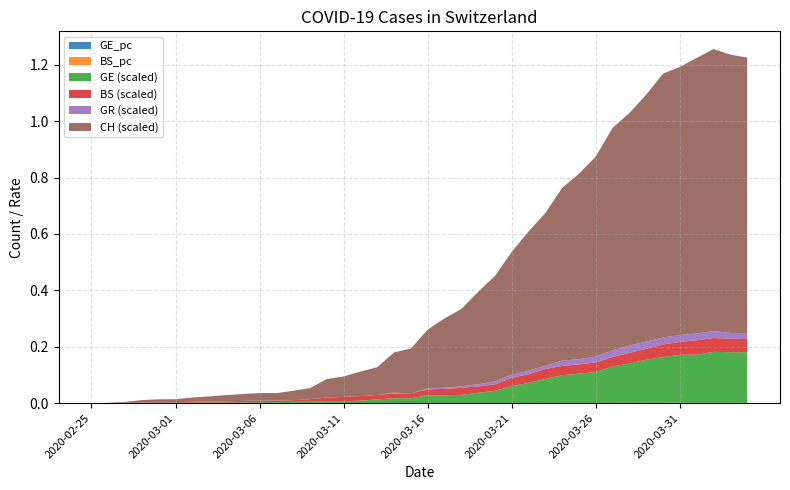

Reading left to right, extract all data points from this chart.

GE: 0.0	1.0	1.0	2.0	3.0	3.0	3.0	4.0	4.0	5.0	7.0	7.0	9.0	10.0	14.0	14.0	17.0	26.0	35.0	34.0	56.0	56.0	58.0	73.0	87.0	120.0	143.0	171.0	197.0	208.0	220.0	259.0	280.0	306.0	325.0	341.0	342.0	362.0	359.0	360.0
GR: 0.0	0.0	0.0	0.0	0.0	0.0	0.0	0.0	0.0	0.0	0.0	0.0	0.0	0.0	0.0	0.0	0.0	0.0	5.0	0.0	8.0	8.0	11.0	16.0	21.0	21.0	24.0	24.0	38.0	37.0	41.0	47.0	52.0	52.0	49.0	48.0	48.0	49.0	41.0	42.0
BS: 0.0	0.0	3.0	3.0	4.0	4.0	7.0	8.0	9.0	11.0	11.0	11.0	12.0	18.0	25.0	30.0	33.0	32.0	34.0	35.0	41.0	45.0	50.0	45.0	46.0	59.0	62.0	70.0	66.0	66.0	68.0	68.0	75.0	78.0	90.0	92.0	102.0	98.0	96.0	93.0
CH: 0.0	1.0	5.0	17.0	20.0	21.0	30.0	36.0	44.0	49.0	54.0	53.0	67.0	79.0	132.0	145.0	174.0	197.0	286.0	318.0	417.0	492.0	549.0	656.0	748.0	874.0	989.0	1084.0	1226.0	1317.0	1421.0	1579.0	1651.0	1753.0	1873.0	1904.0	1956.0	2002.0	1975.0	1955.0
GE_pc: 0.0	0.0	0.0	0.0	0.0	0.0	0.0	0.0	0.0	0.0	0.0	0.0	0.0	0.0	0.0	0.0	0.0	0.0	0.0	0.0	0.0	0.0	0.0	0.0	0.0	0.0	0.0	0.0	0.0	0.0	0.0	0.0	0.0	0.0	0.0	0.0	0.0	0.0	0.0	0.0
BS_pc: 0.0	0.0	0.0	0.0	0.0	0.0	0.0	0.0	0.0	0.0	0.0	0.0	0.0	0.0	0.0	0.0	0.0	0.0	0.0	0.0	0.0	0.0	0.0	0.0	0.0	0.0	0.0	0.0	0.0	0.0	0.0	0.0	0.0	0.0	0.0	0.0	0.0	0.0	0.0	0.0